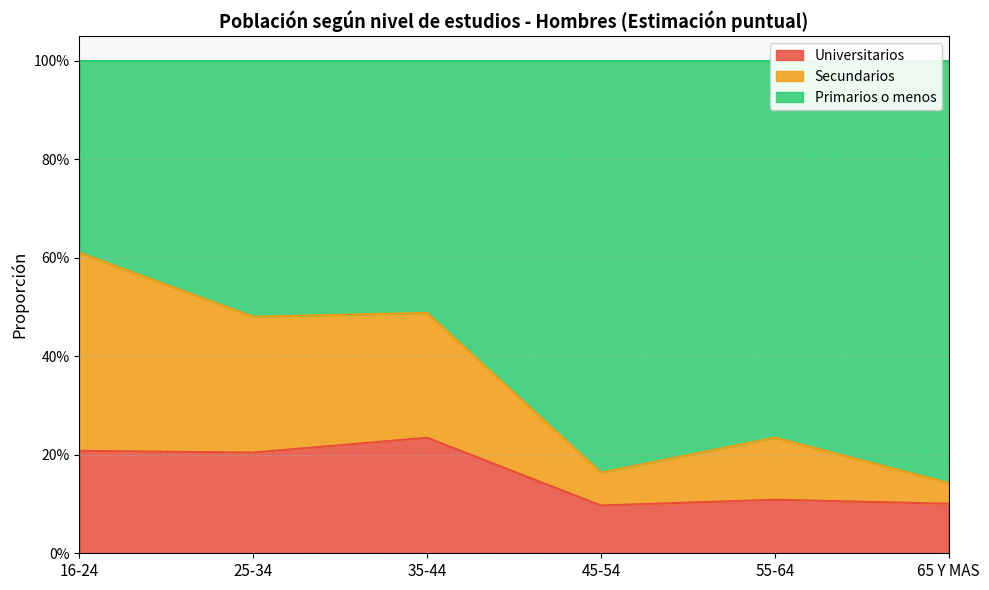

What are all the series names shown in the legend?

Universitarios, Secundarios, Primarios o menos